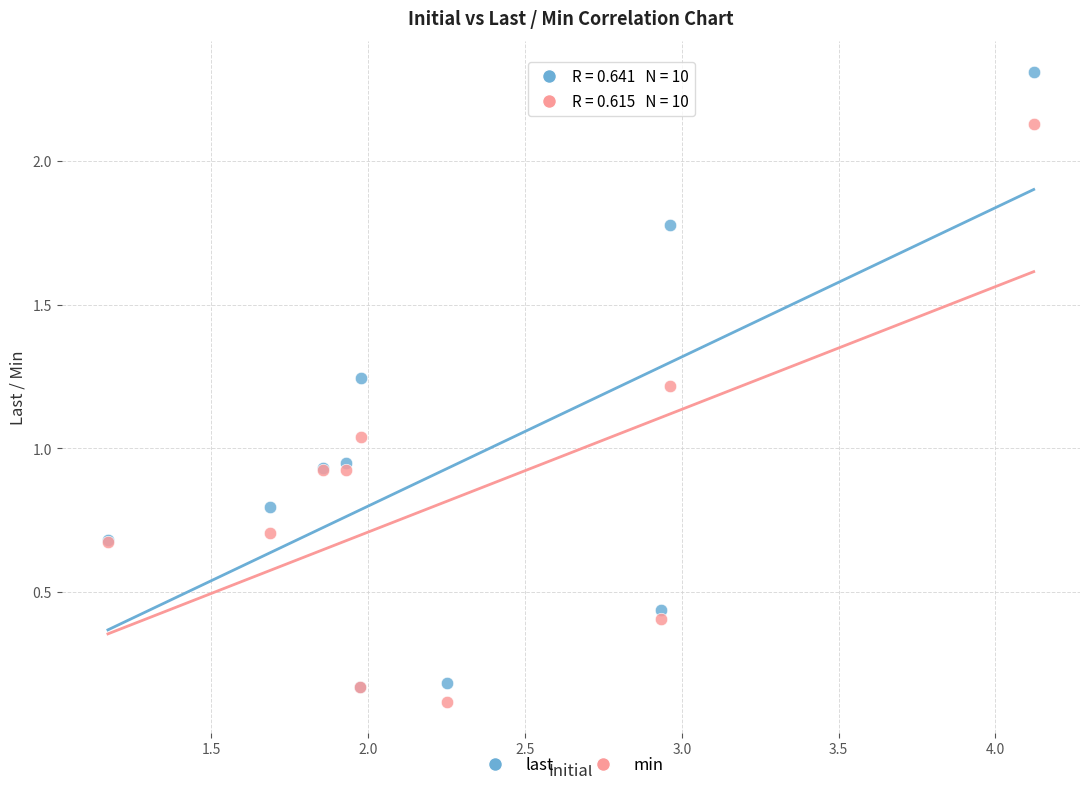

Which series has the widest spread of Y values?

last